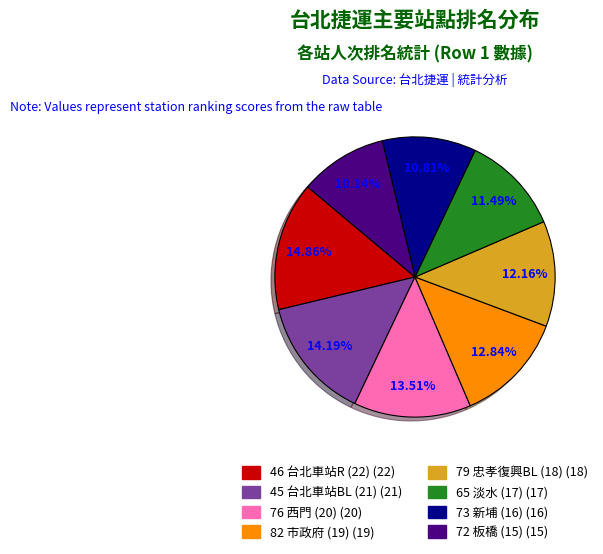

Is there any slice that represents more than half of the pie?

No